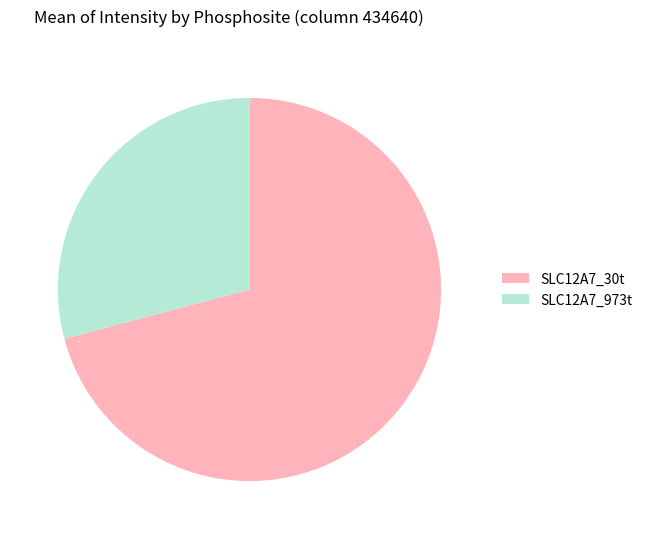

Rank the categories by value from highest to lowest.

SLC12A7_30t, SLC12A7_973t